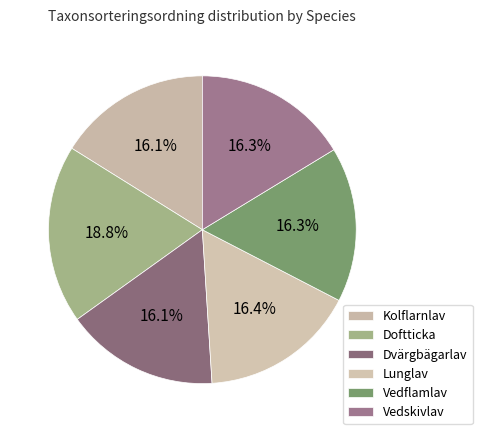

Rank the categories by value from highest to lowest.

Doftticka, Lunglav, Vedskivlav, Vedflamlav, Kolflarnlav, Dvärgbägarlav